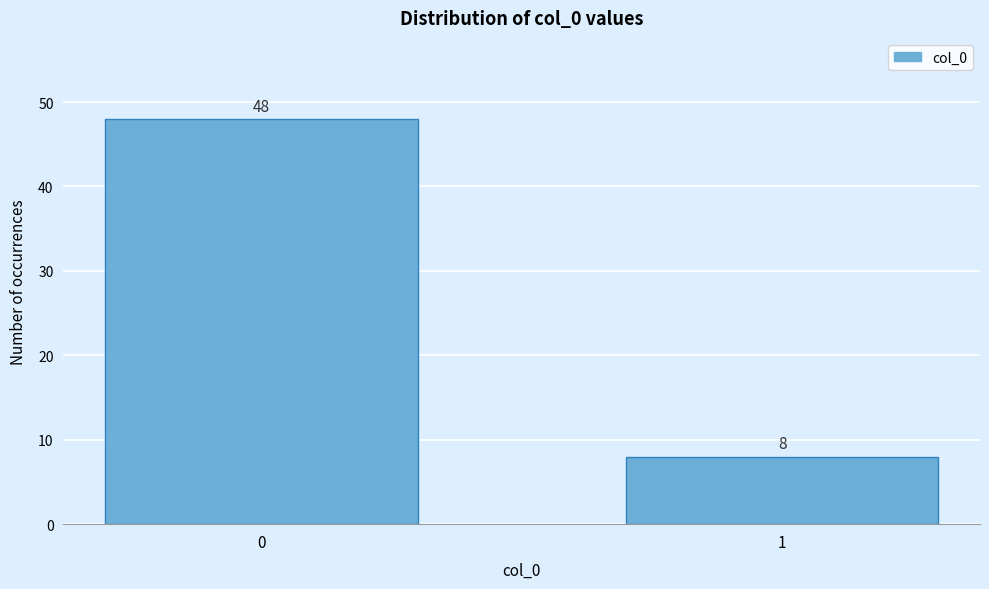

Reading right to left, transcribe all the data shown in this chart.

8	48